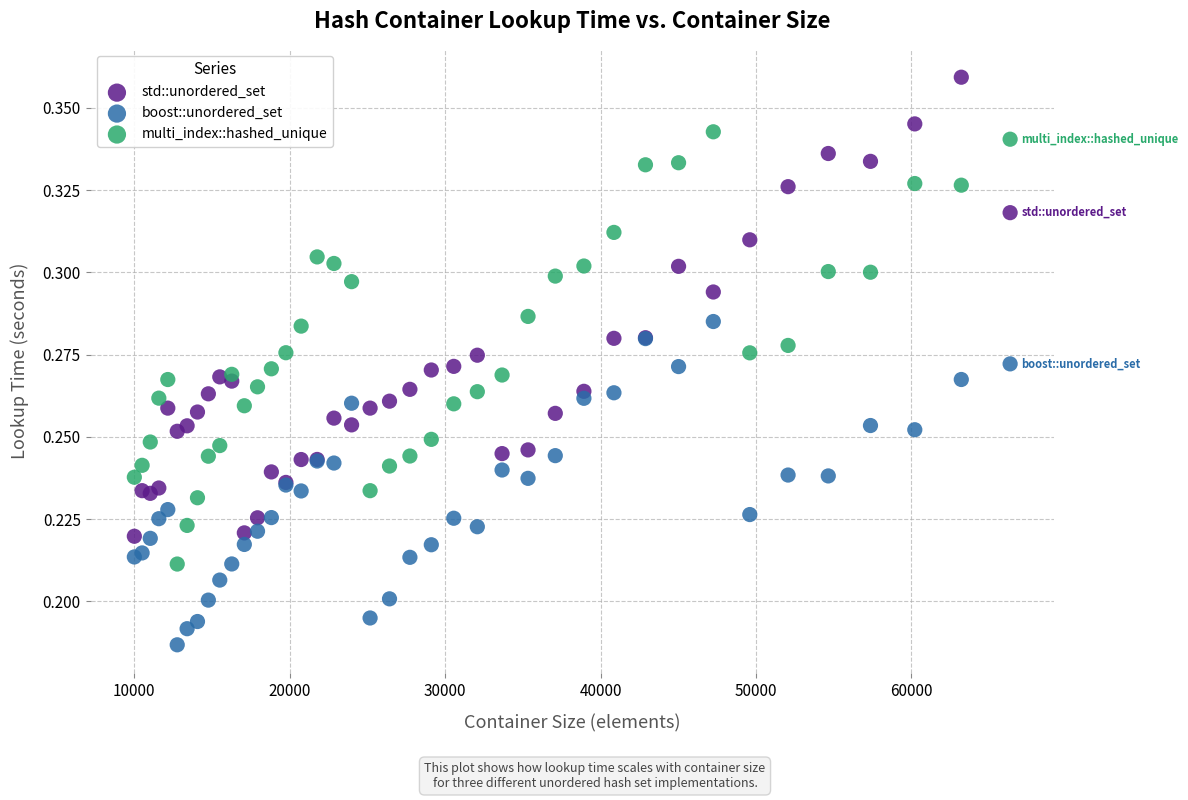

What are all the series names shown in the legend?

std::unordered_set, boost::unordered_set, multi_index::hashed_unique